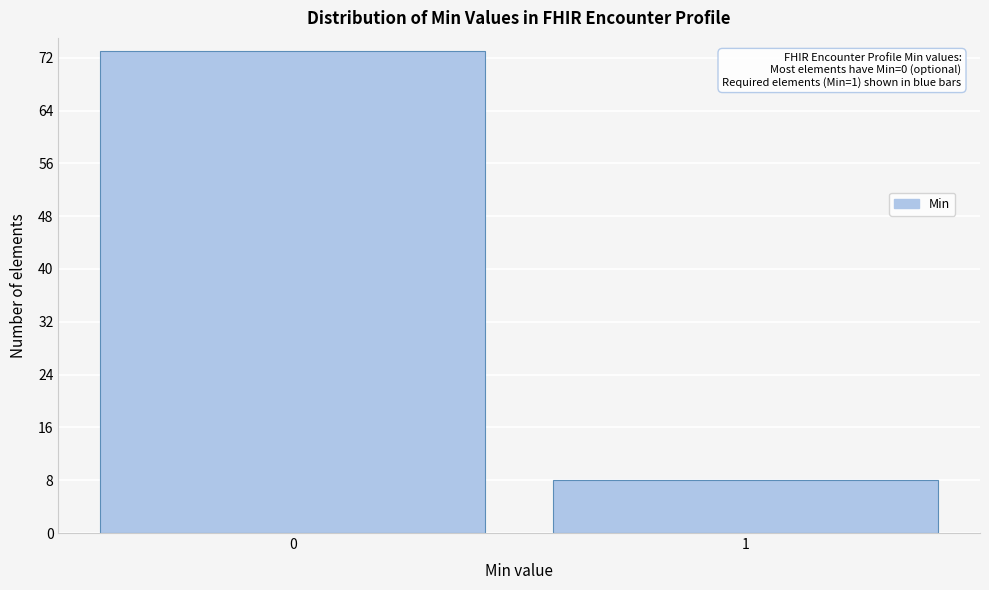

Reading right to left, list all the values displayed in this chart.

8	73